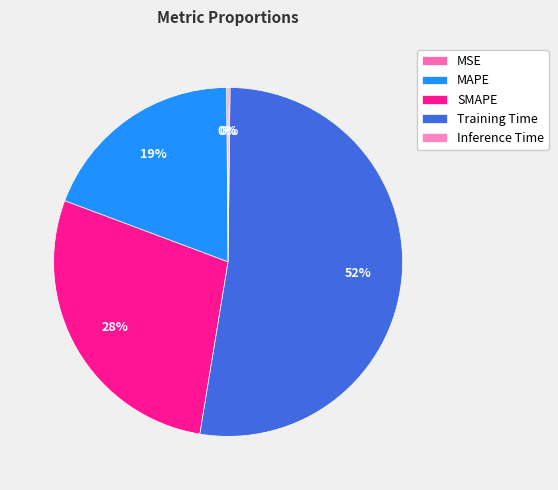

To the nearest percent, what is the average slice percentage?

20%